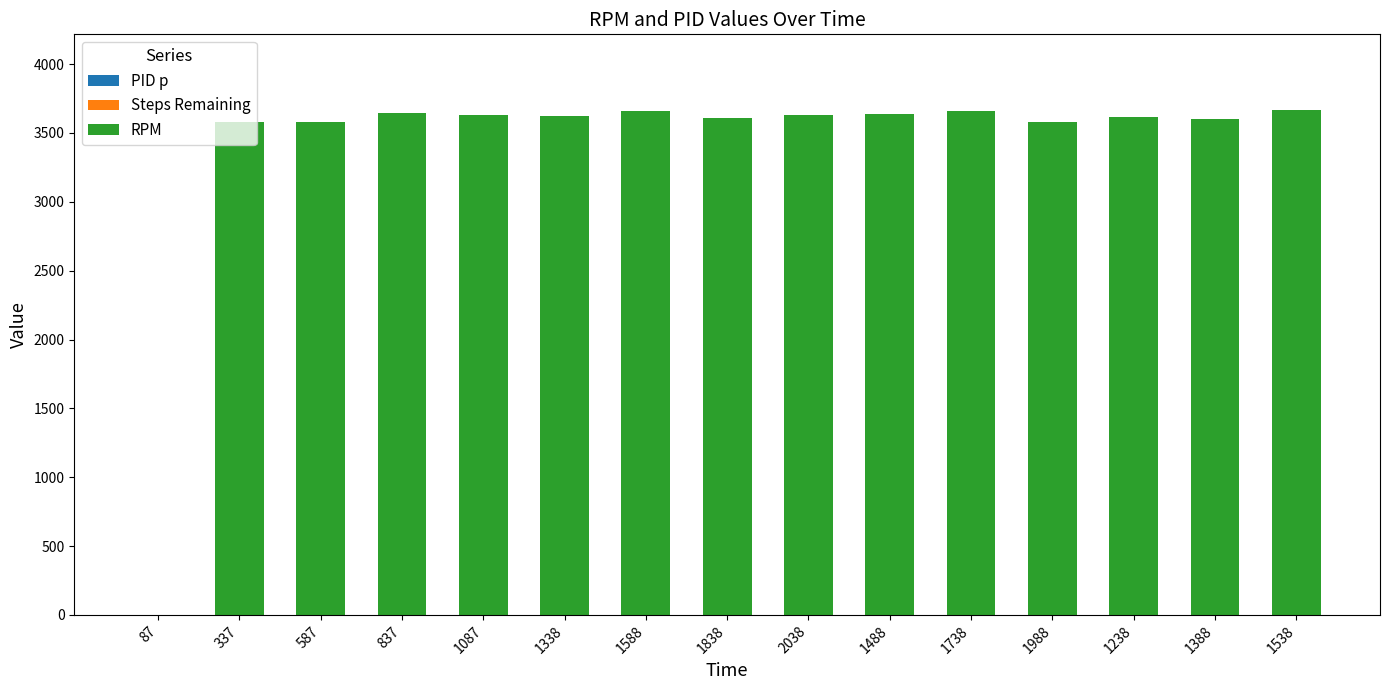

What is the sum of the values at 1238 and 1538?

7285.4